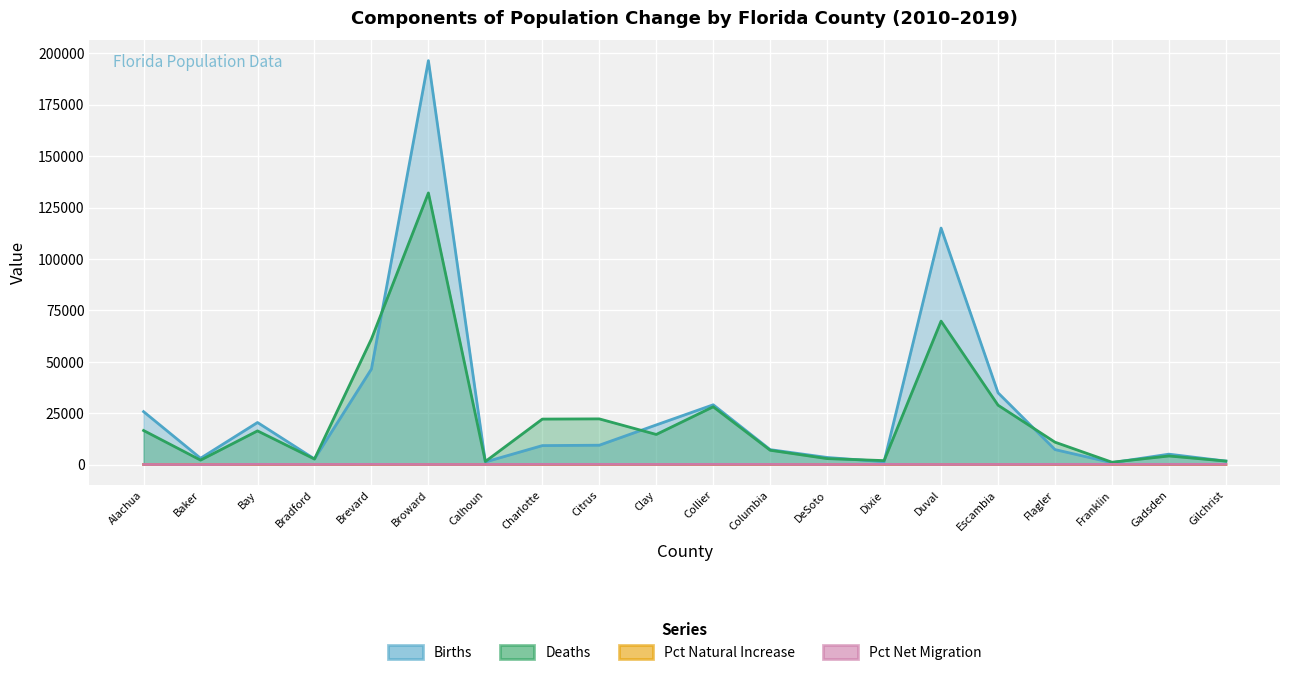

What is the difference between the maximum and second lowest values in the Deaths series?

130608.0